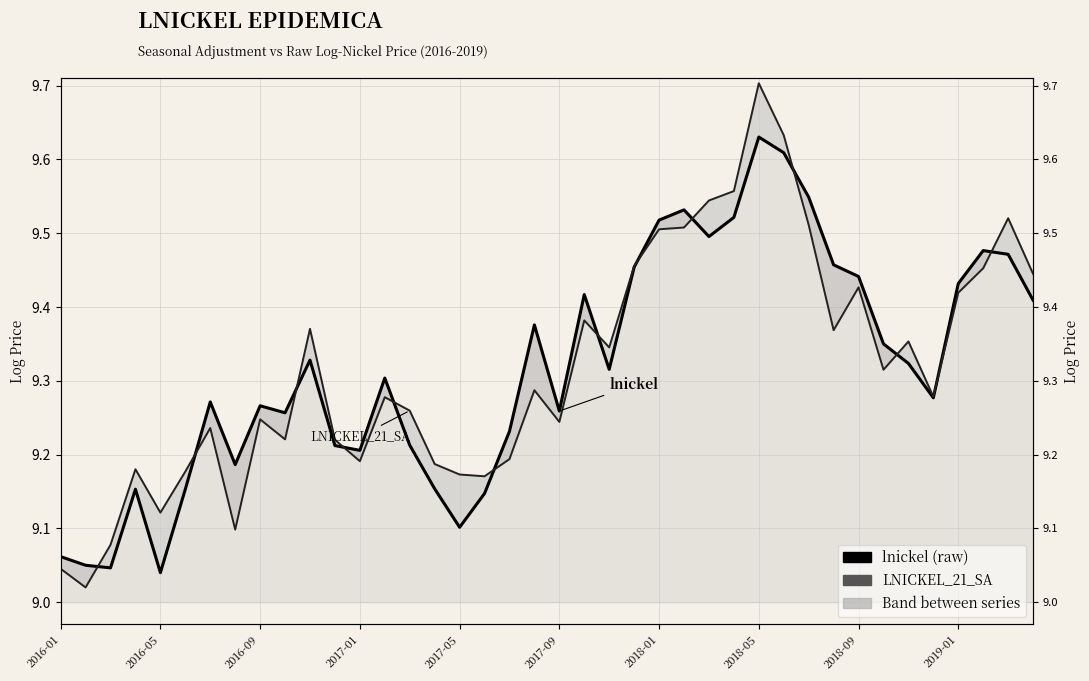

Which series ends up on top after the final intersection of lnickel (raw) and LNICKEL_21_SA?

LNICKEL_21_SA